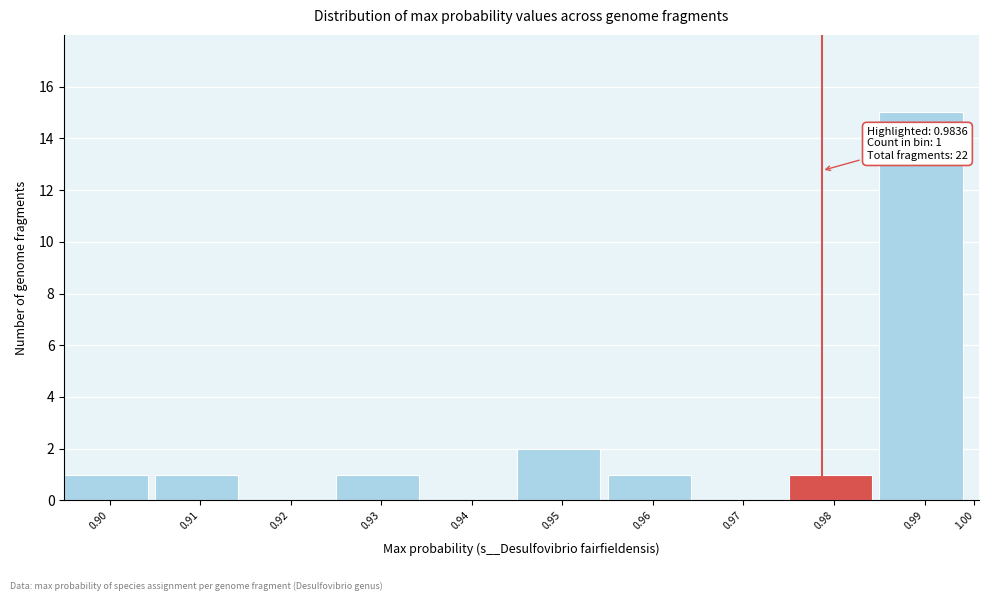

Reading left to right, what are all the values shown in this chart?

0.90=1	0.91=1	0.92=0	0.93=1	0.94=0	0.95=2	0.96=1	0.97=0	0.98=1	0.99=15	1.00=0